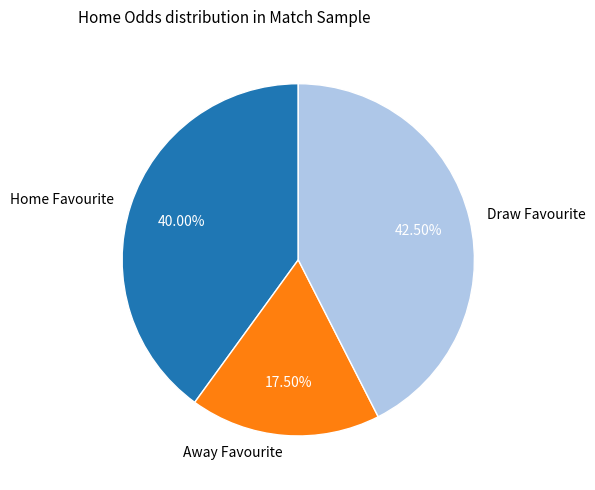

Rank the categories by value from lowest to highest.

Away Favourite, Home Favourite, Draw Favourite